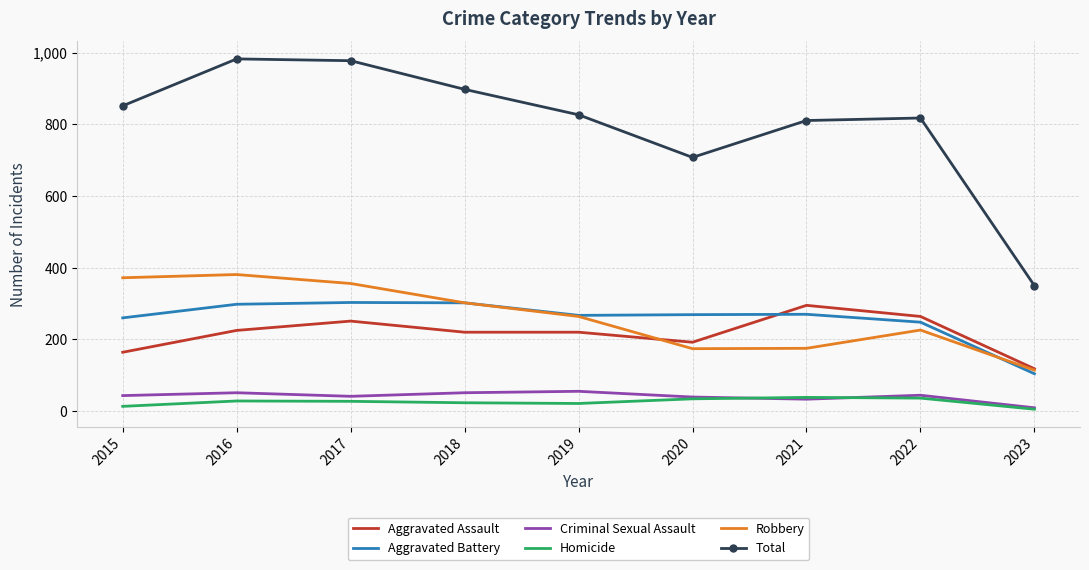

What value does the Criminal Sexual Assault series have at 2015?

43